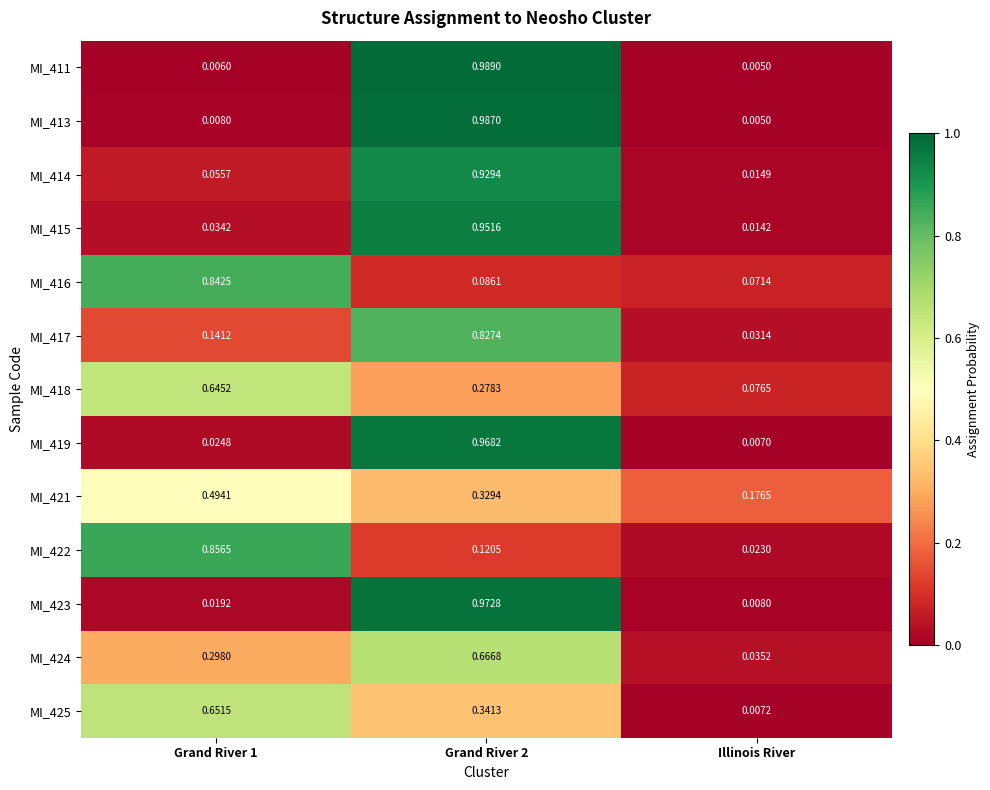

Between Grand River 1 and Illinois River, which series saw the biggest shift?

MI_422